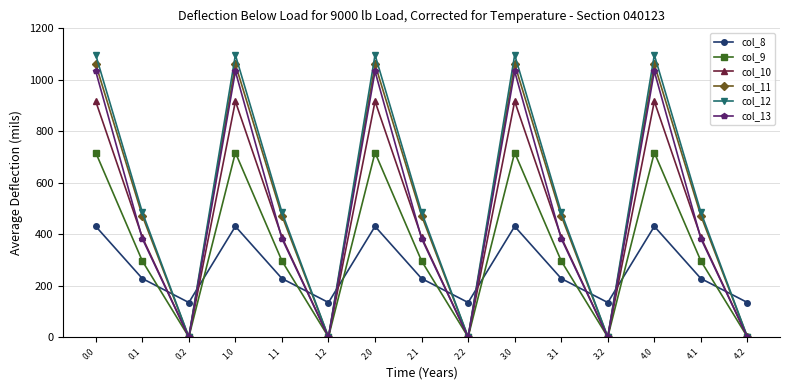

What is the difference between the second highest and minimum values in the col_11 series?

1060.3